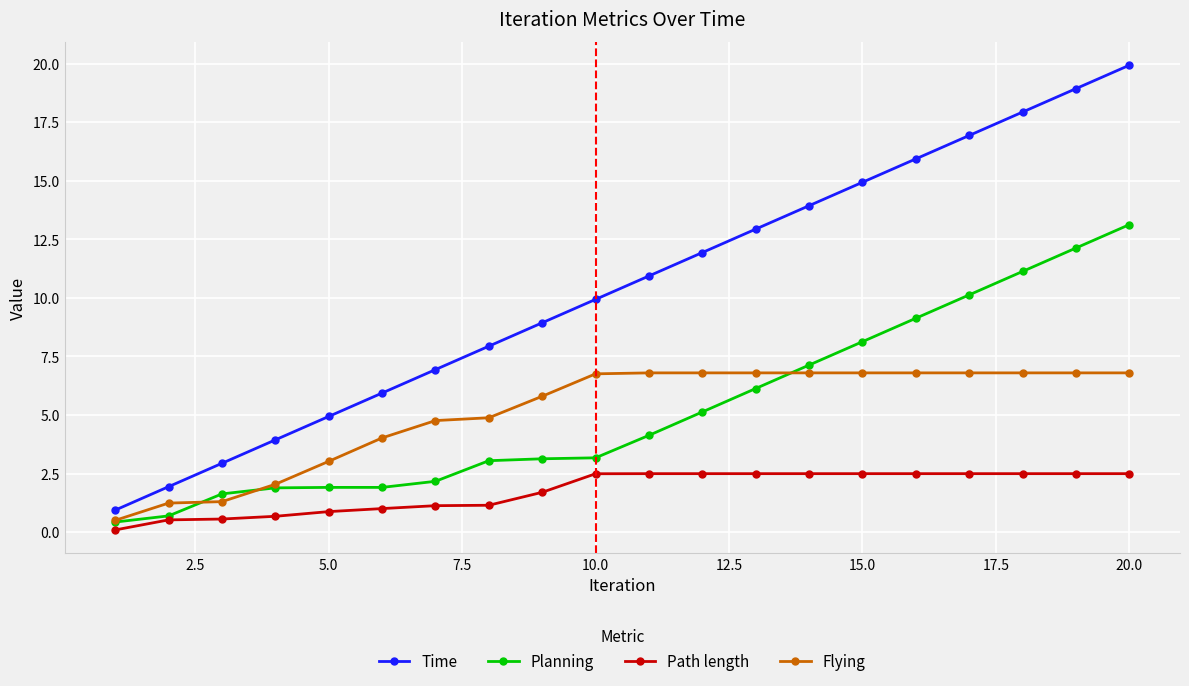

How many lines are shown in the chart?

4